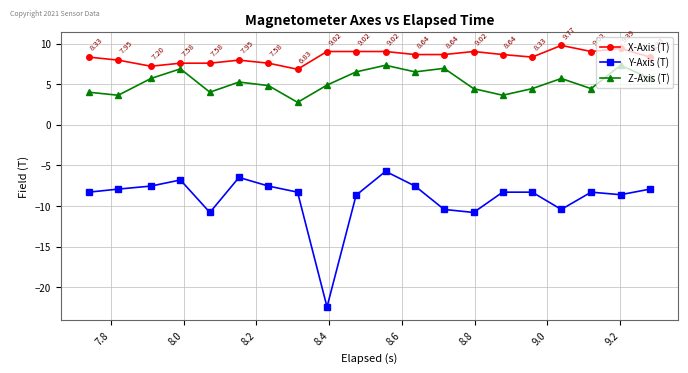

Rank the series by their maximum value, from highest to lowest.

X-Axis (T), Z-Axis (T), Y-Axis (T)